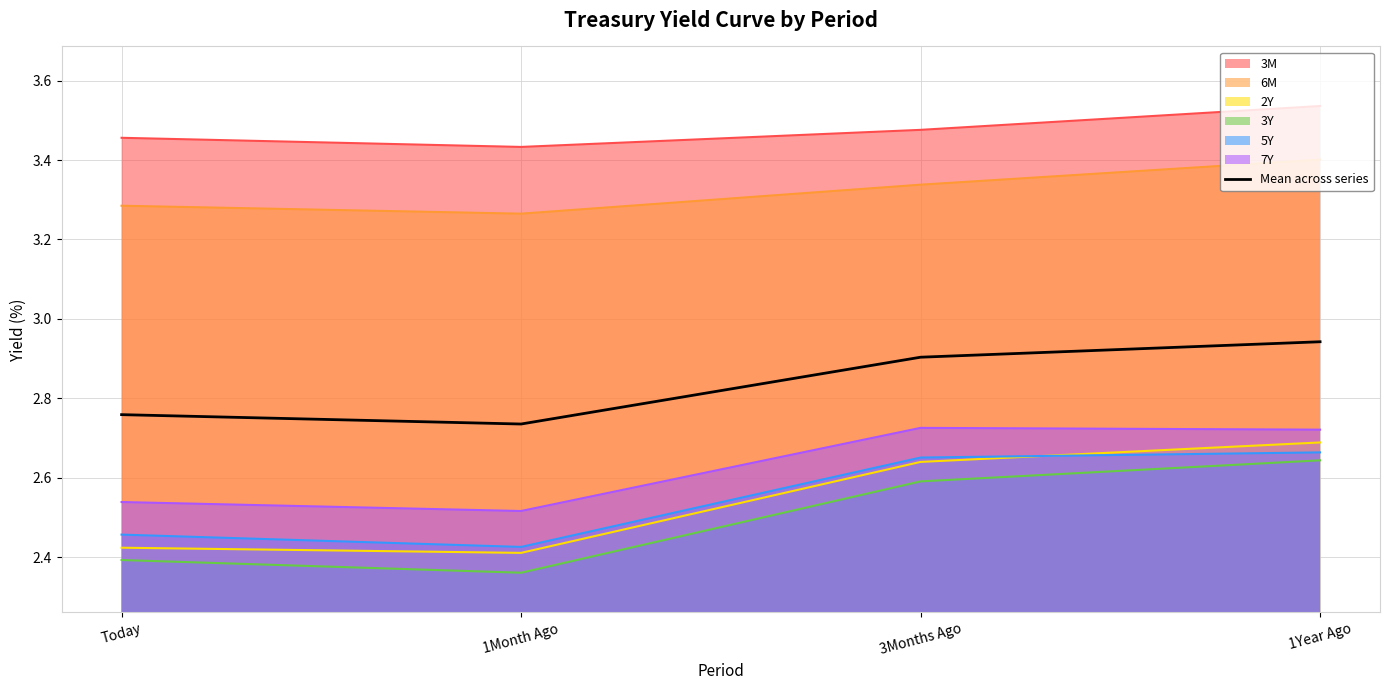

The value at 1Month Ago is 3.8. True or false?

False